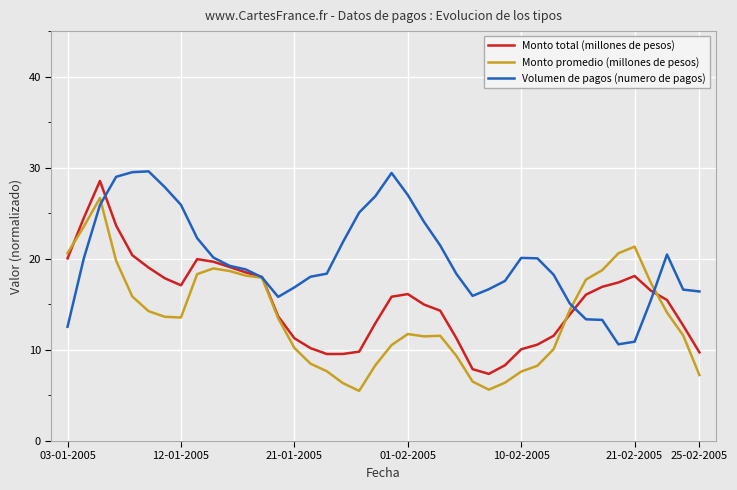

What is the sum of all Monto promedio (millones de pesos) values?

542.3